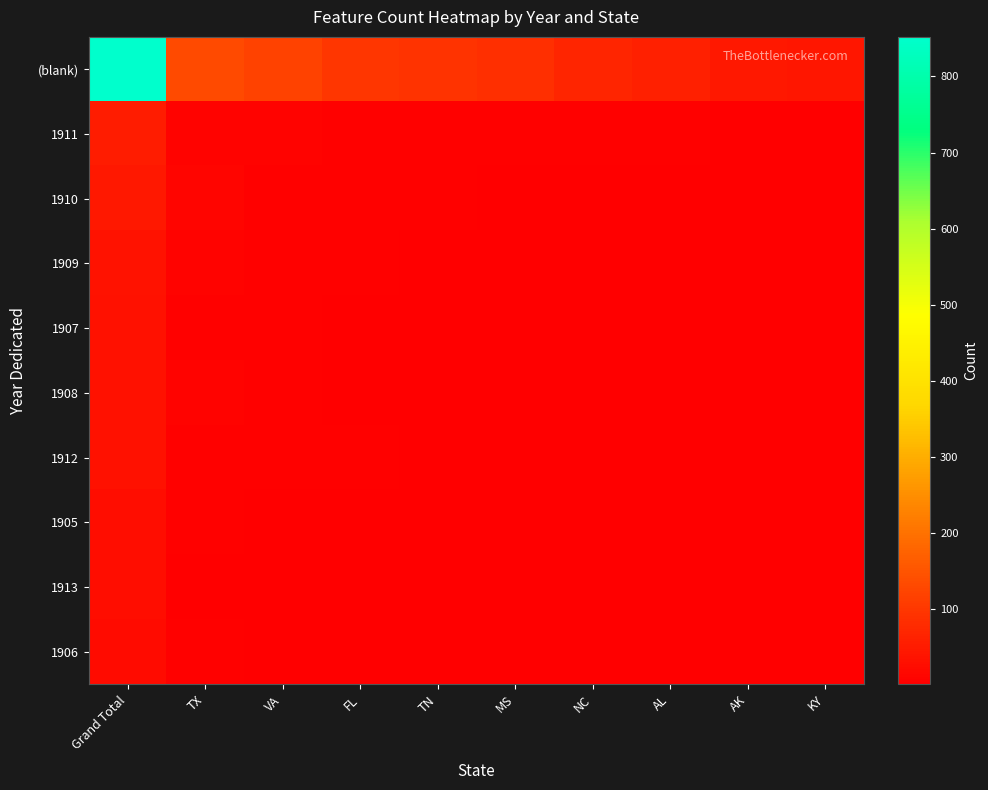

Which series has the largest total across all categories?

(blank)